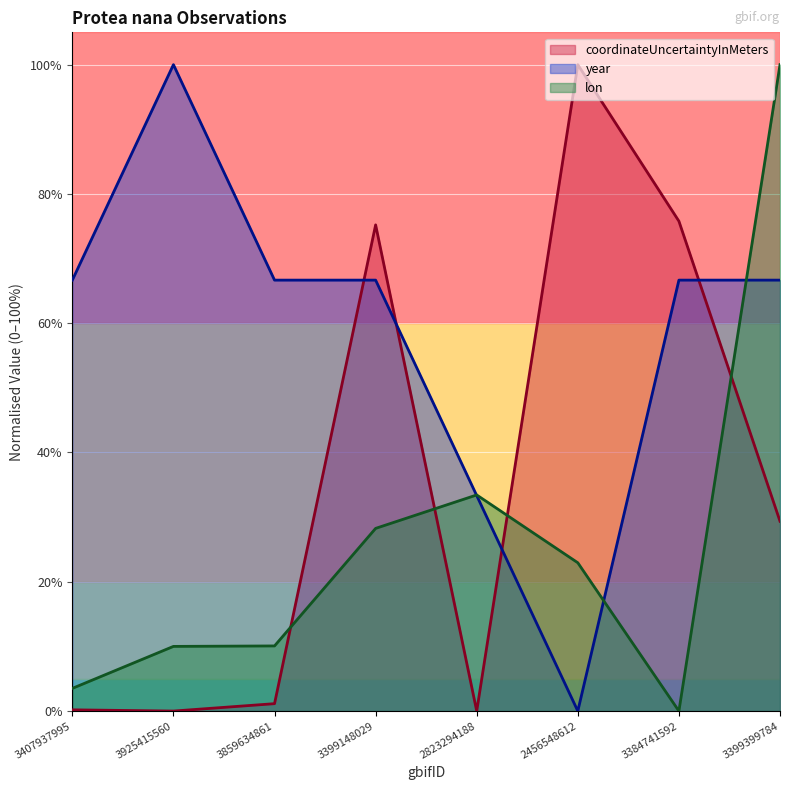

How many data points in year are above 66?

6